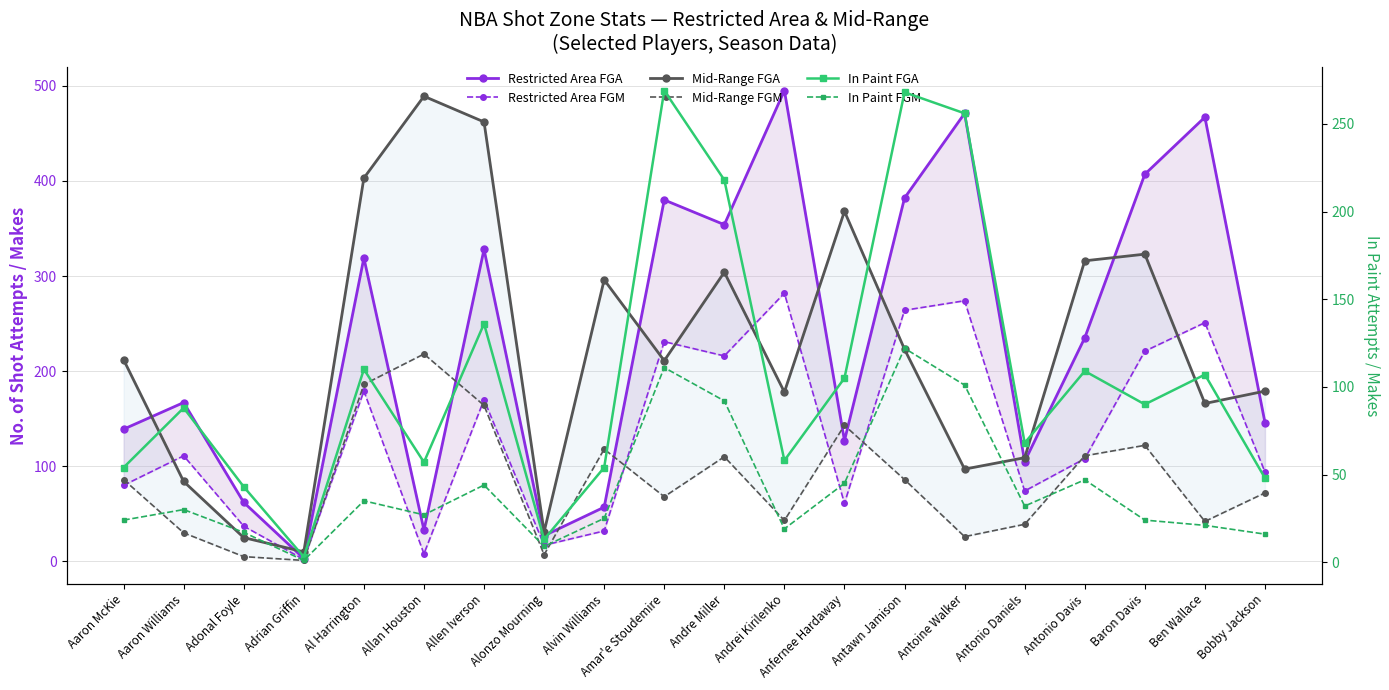

How many interior local valleys does the Mid-Range FGA series have?

6